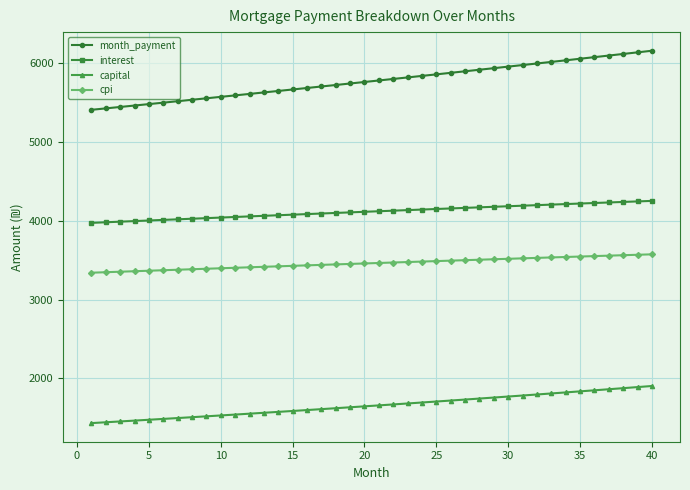

What is the smallest value displayed?

1433.2